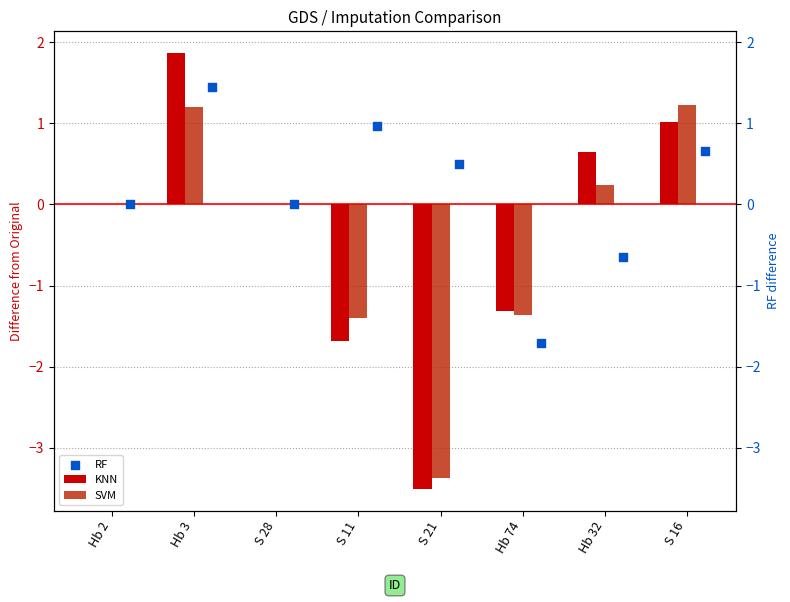

Is the value of SVM at Hb 74 greater than the value of RF at Hb 2?

No